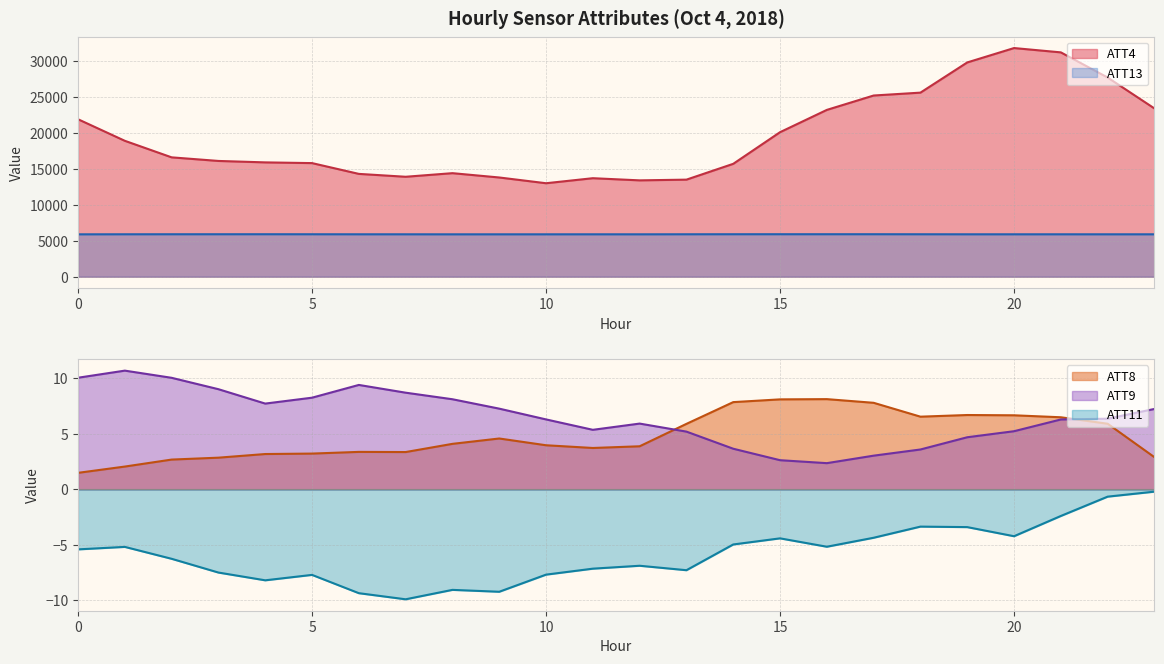

How many lines are shown in the chart?

5